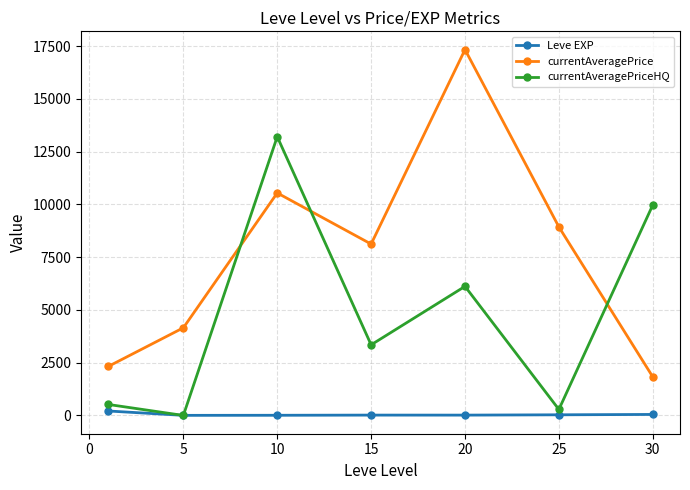

Which series has the largest total across all categories?

currentAveragePrice